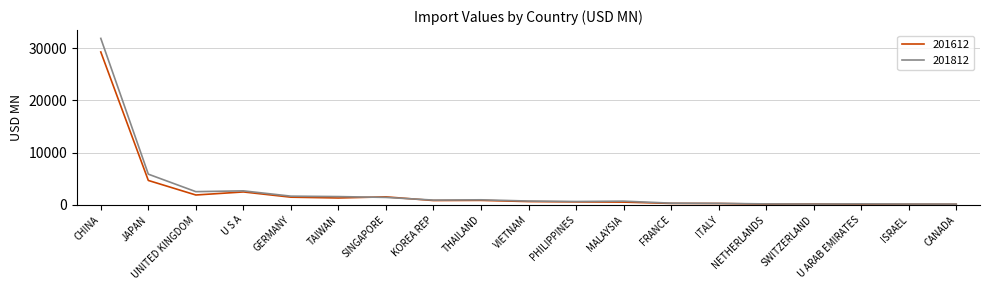

Which series has the widest spread of values?

201812